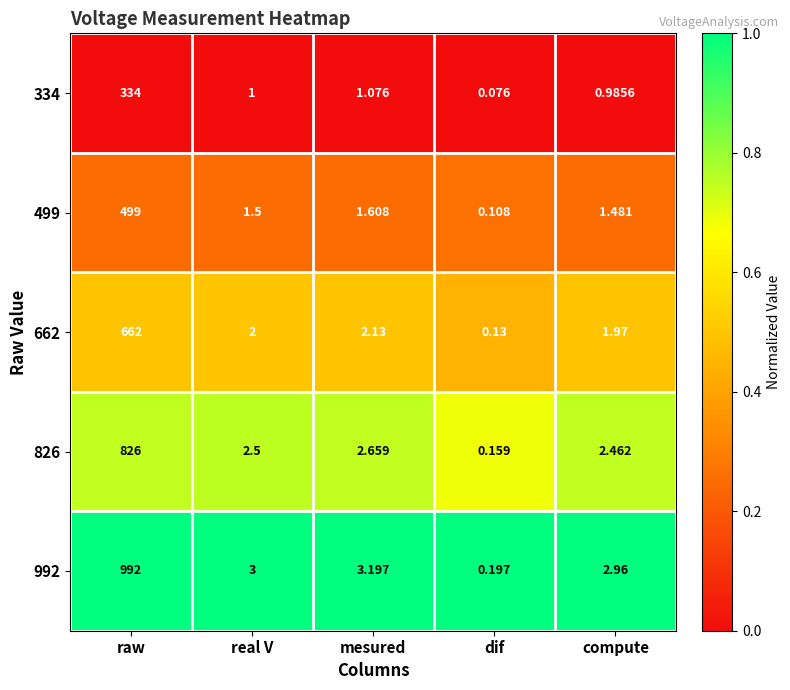

Where is 826 nearest to the value 413?

mesured